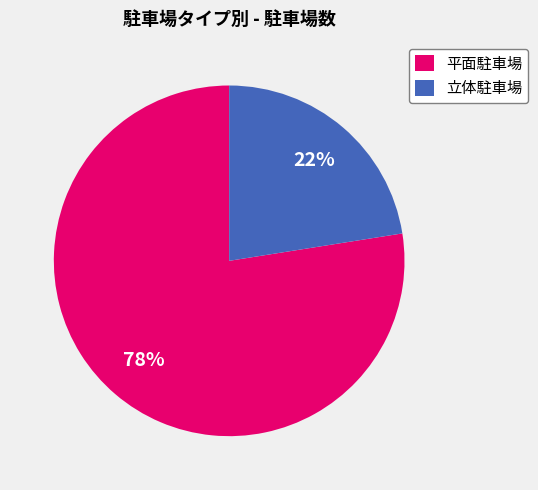

Is 立体駐車場 the majority of the pie?

No